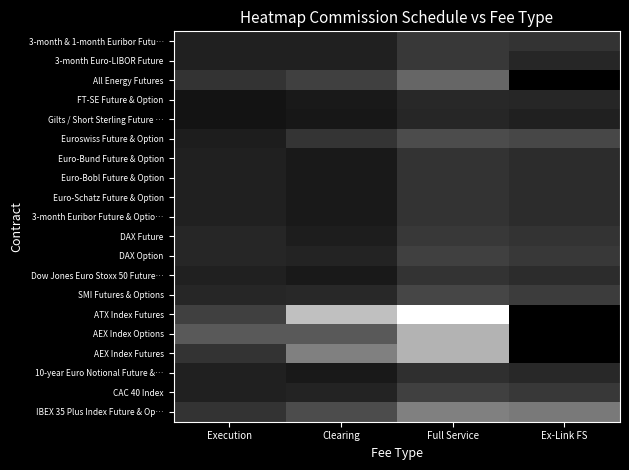

At which category is the sum across all series the highest?

Full Service